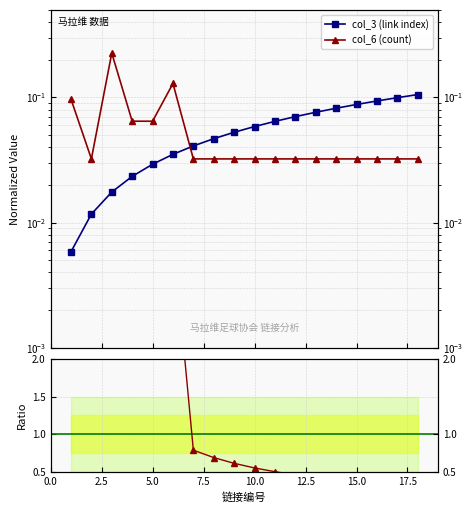

True or false: col_6 (count) and col_6 / col_3 intersect in this chart.

False